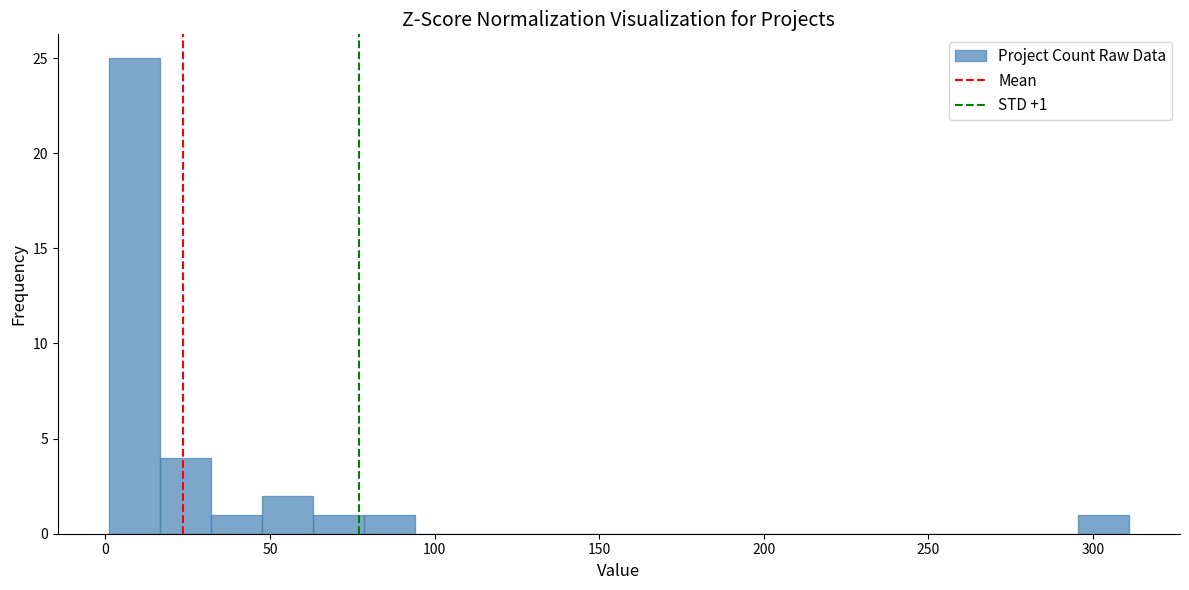

Read against the x-axis, roughly where is the centre of the tallest bar?

10